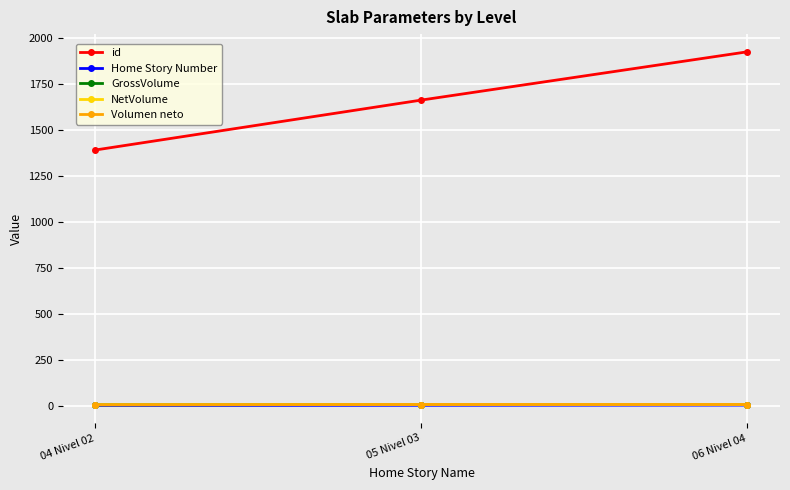

Does the chart have visible grid lines?

Yes